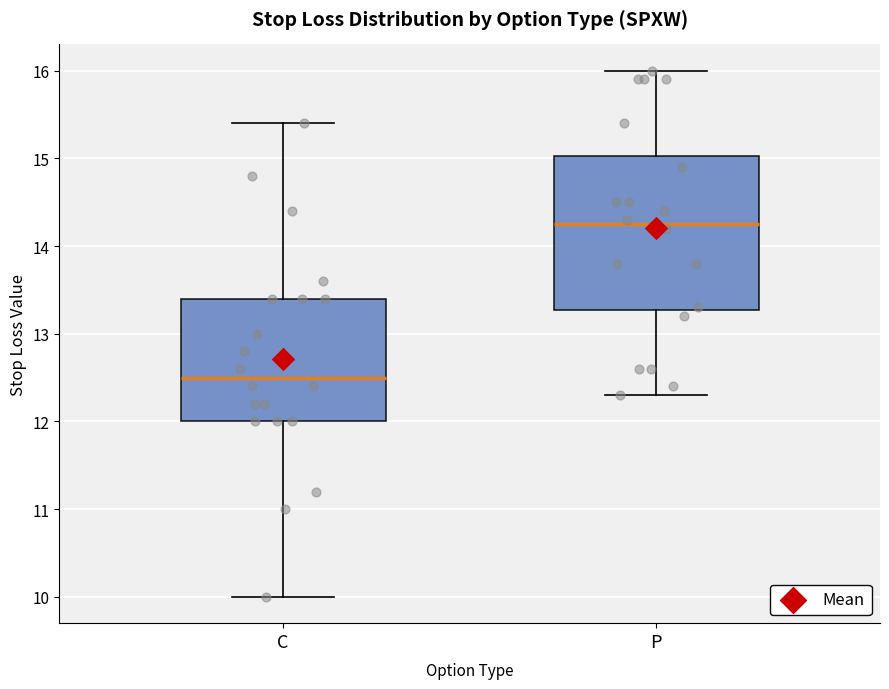

Reading left to right, read every box against the y-axis: the position of its median line, the range the box covers, and the ends of its whiskers. The values are not printed on the chart, so give them approximately, as read against the axis.

C: median 12.5, box 12.0 to 13.4, whiskers 10.0 to 15.4
P: median 14.3, box 13.3 to 15.0, whiskers 12.3 to 16.0